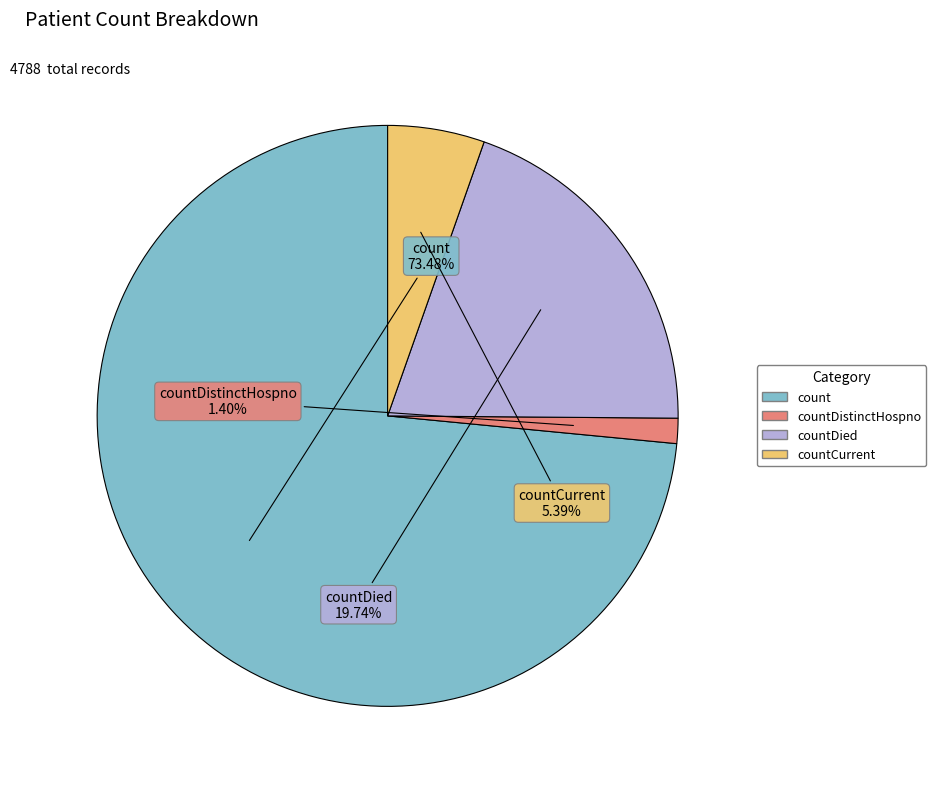

How many slices are in this pie chart?

4